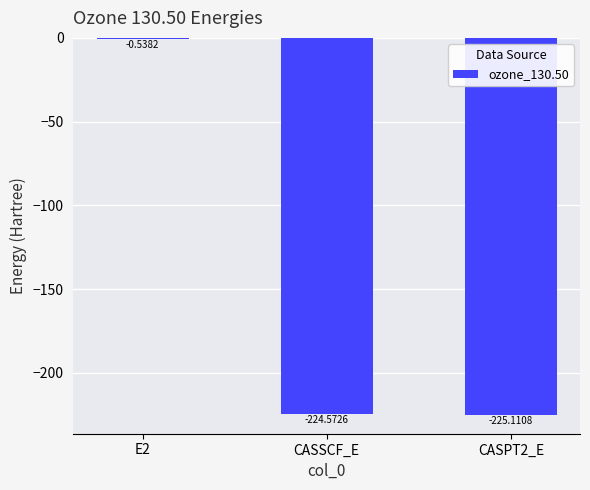

At which label does the data first exceed -224?

E2